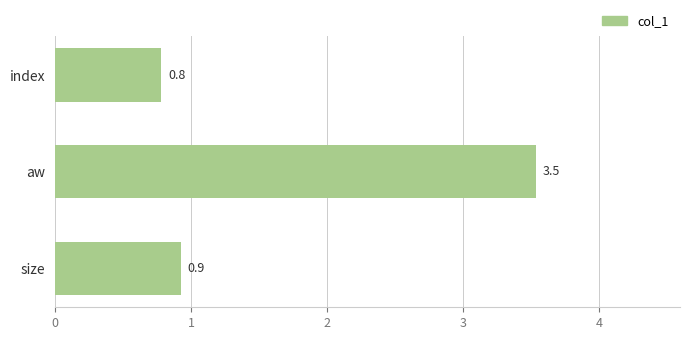

Rank the categories by value from highest to lowest.

aw, size, index